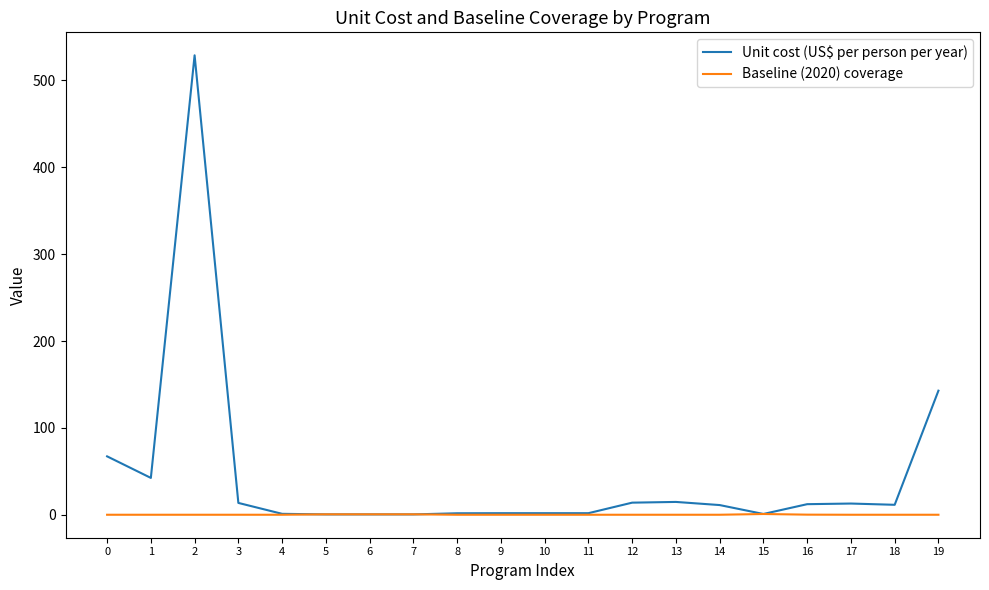

List the series in order of their overall mean, lowest first.

Baseline (2020) coverage, Unit cost (US$ per person per year)